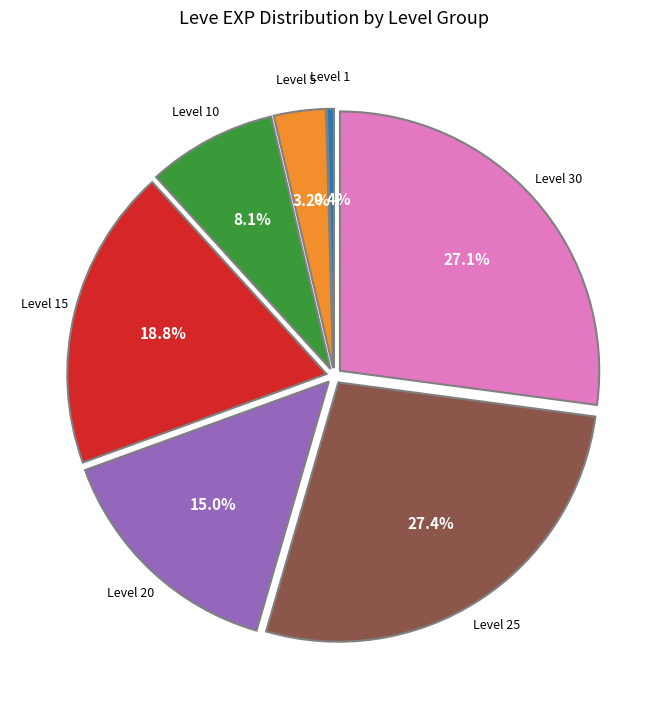

Is there any slice that represents more than half of the pie?

No